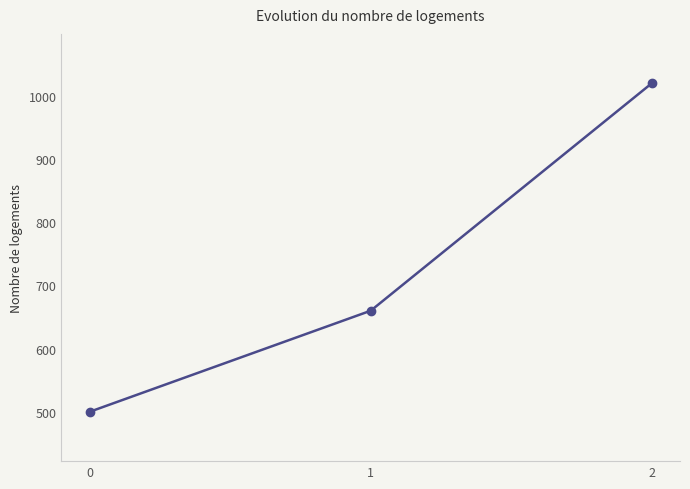

Approximately how many times larger is the value at 2 compared to 1?

1.5